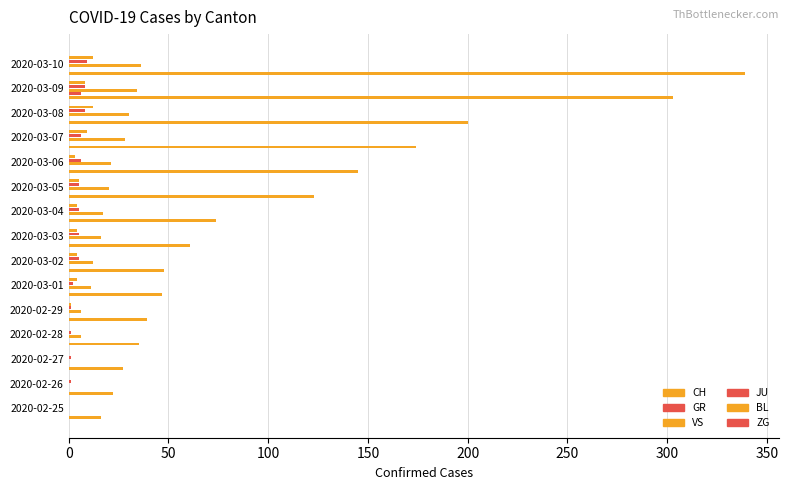

Which series has the largest total across all categories?

CH